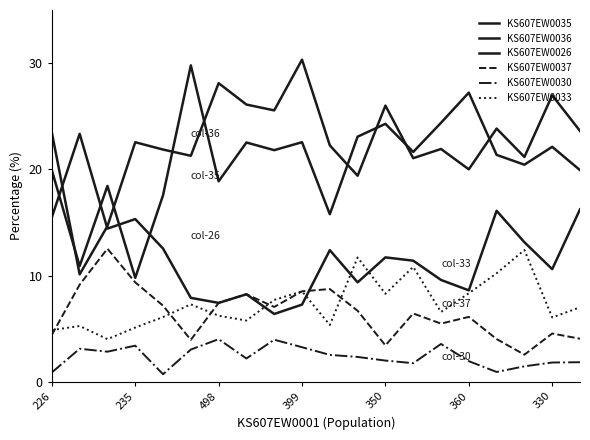

List the series in order of their peak value, highest first.

KS607EW0036, KS607EW0035, KS607EW0026, KS607EW0037, KS607EW0033, KS607EW0030